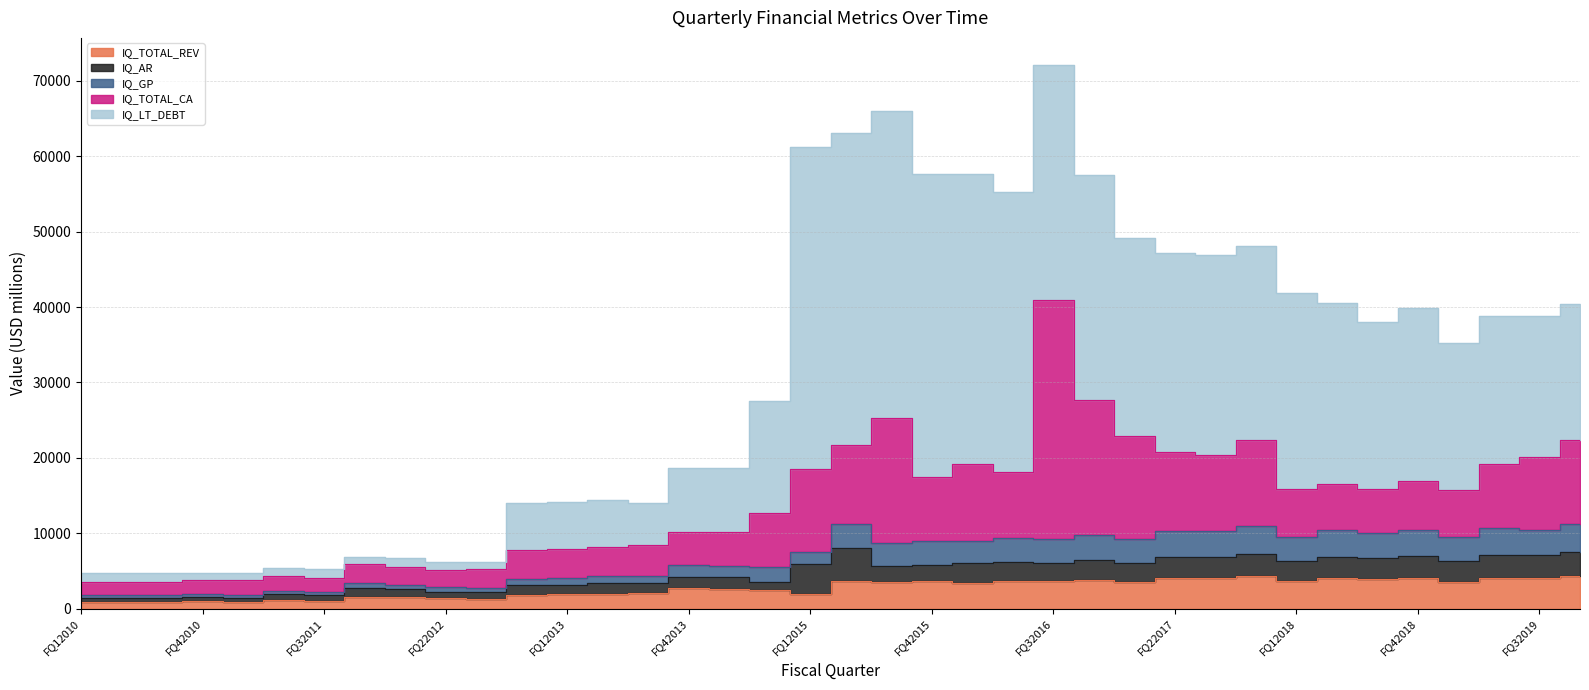

Reading left to right, extract all data points from this chart.

IQ_TOTAL_REV: 856.5	875.3	882.4	952.7	876.5	1081.7	1081.6	1544.6	1524.3	1355.2	1285.2	1750.2	1895.5	1989.8	2013.0	2779.3	2655.1	2415.6	1983.0	3628.7	3469.5	3606.9	3399.3	3684.8	3622.2	3864.3	3572.9	4007.4	4034.3	4326.1	3672.1	4124.2	3911.4	4079.7	3597.1	4090.1	4050.7	4351.0
IQ_AR: 543.8	502.1	523.1	560.9	532.7	824.3	700.5	1165.7	1030.8	876.0	924.8	1330.9	1275.5	1372.3	1366.2	1404.9	1508.7	1112.3	3992.8	4420.1	2143.2	2125.4	2652.8	2490.5	2398.5	2531.0	2542.0	2795.9	2808.6	2899.0	2639.2	2760.8	2826.9	2868.1	2731.2	3086.3	3012.3	3192.3
IQ_GP: 351.8	377.3	397.8	471.8	420.9	468.3	478.4	671.1	620.0	601.2	561.1	796.1	902.4	939.5	929.8	1554.7	1487.0	2059.9	1530.0	3209.1	3075.6	3198.5	2979.1	3242.5	3179.2	3361.7	3118.7	3560.0	3461.7	3714.8	3166.9	3524.3	3331.7	3498.5	3120.4	3464.1	3413.8	3656.1
IQ_TOTAL_CA: 1769.7	1757.1	1764.2	1786.7	1936.8	2005.4	1840.3	2569.7	2408.6	2319.9	2441.5	3838.3	3835.8	3916.0	4073.4	4434.7	4540.7	7110.6	11017.2	10486.9	16658.7	8579.1	10091.5	8755.2	31723.9	17857.9	13700.7	10433.2	10112.8	11376.7	6393.3	6103.7	5740.2	6475.4	6289.3	8572.8	9593.6	11126.7
IQ_LT_DEBT: 1155.5	1158.5	1162.1	1016.1	1020.3	1024.5	1152.3	848.5	1163.8	1098.7	1023.8	6257.1	6243.2	6173.9	5683.3	8517.4	8452.2	14837.7	42700.5	41319.4	40648.1	40133.9	38551.8	37075.1	31178.2	29970.8	26223.0	26443.3	26539.1	25843.5	25936.4	24002.0	22231.8	22929.4	19554.1	19609.3	18786.0	18116.5